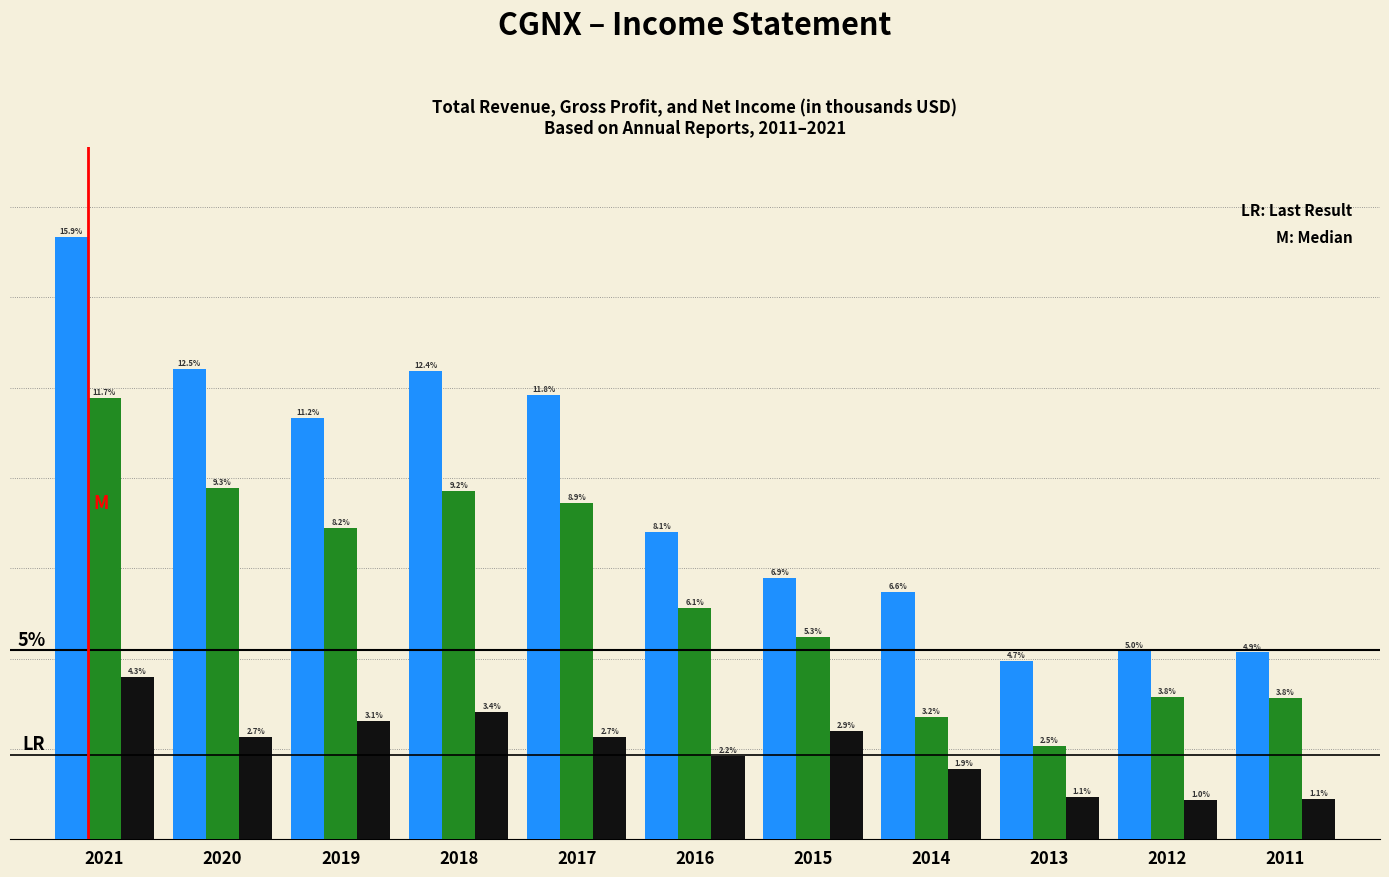

Are the bars grouped side by side (vs. stacked)?

Yes